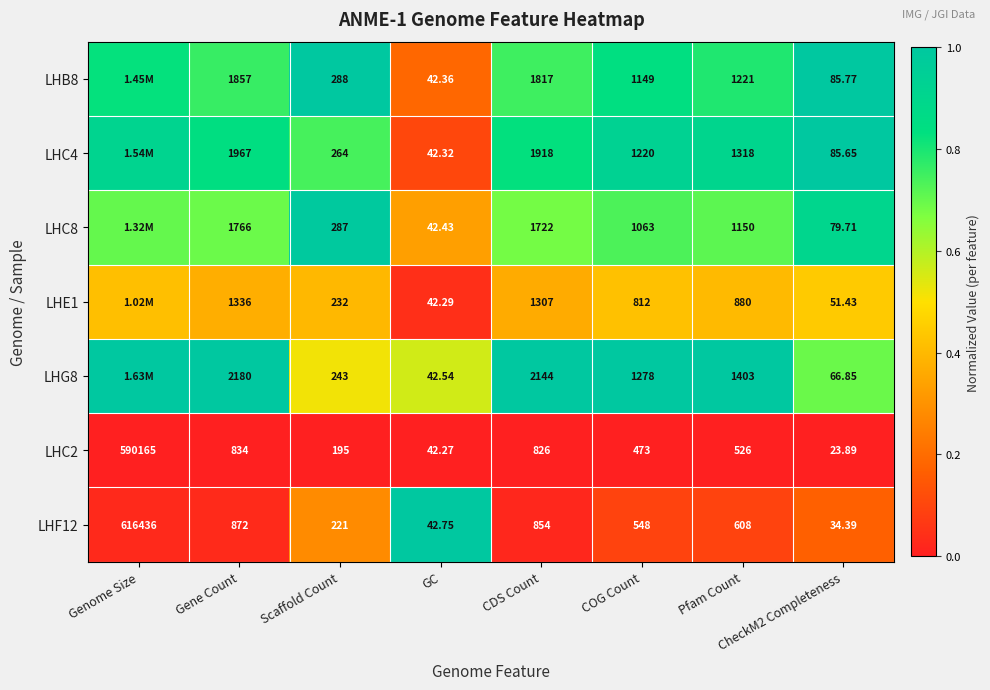

Rank the series at Gene Count from highest to lowest value.

LHG8, LHC4, LHB8, LHC8, LHE1, LHF12, LHC2